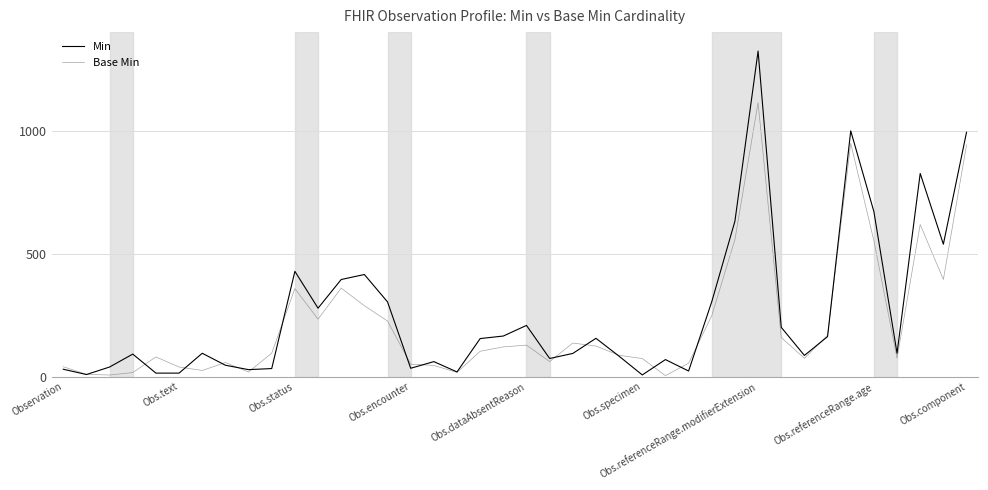

What is the lowest value of the Min series?

6.7